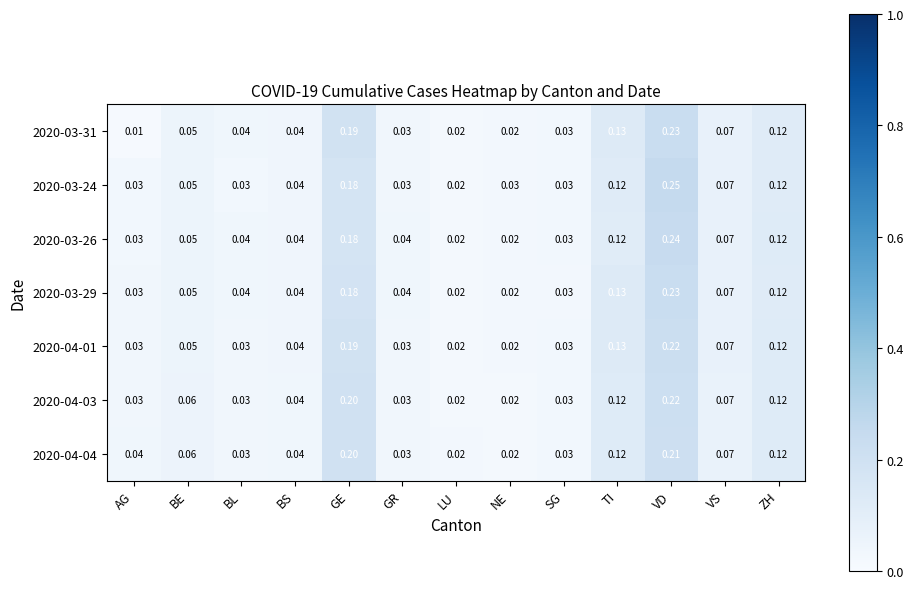

At which category does the chart reach its minimum across all series?

AG